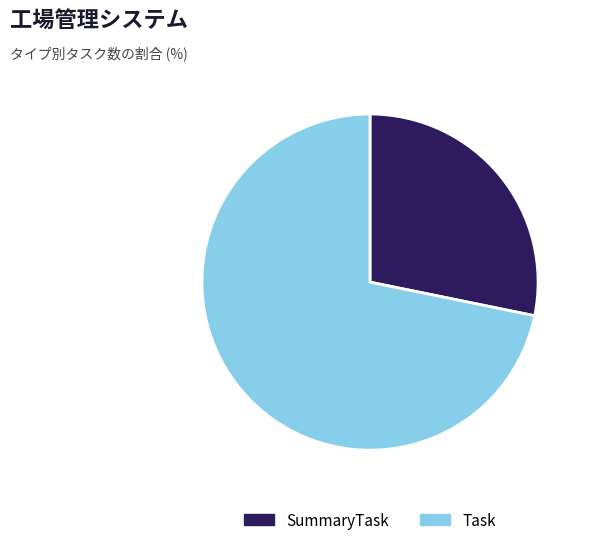

Which has a higher value, SummaryTask or Task?

Task